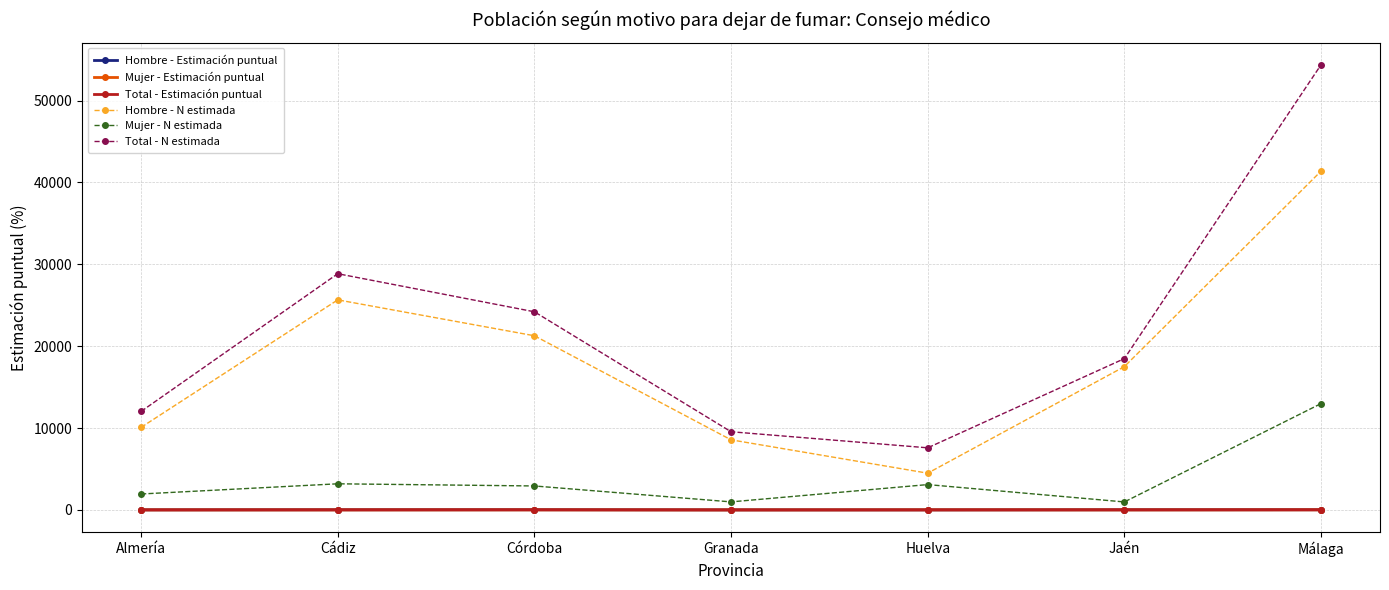

Is this an area chart (filled region under the line)?

No